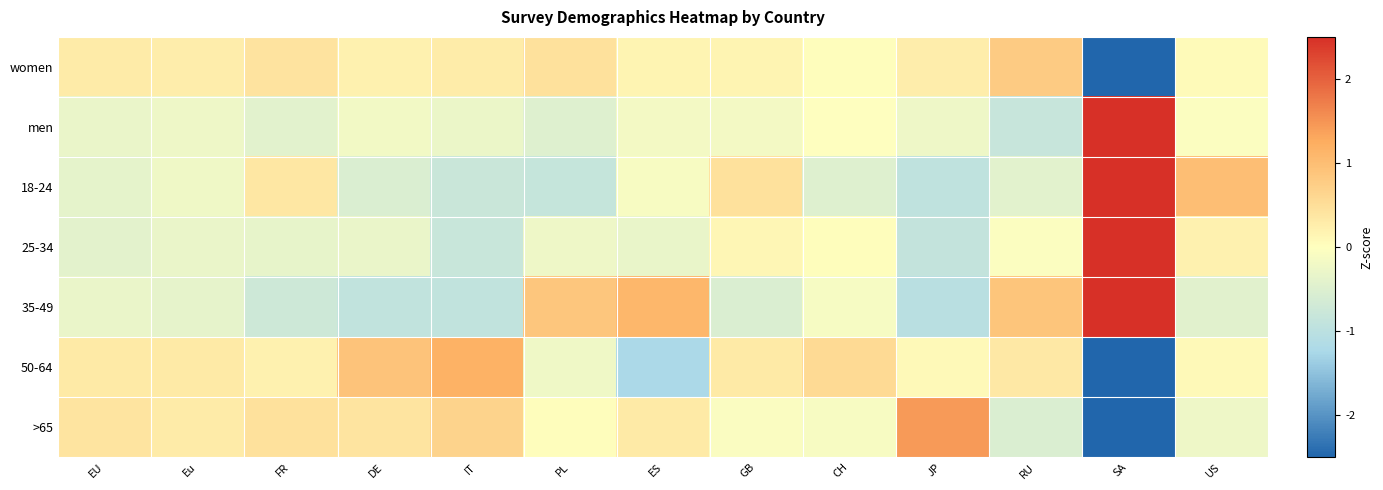

Which series has the largest total across all categories?

women